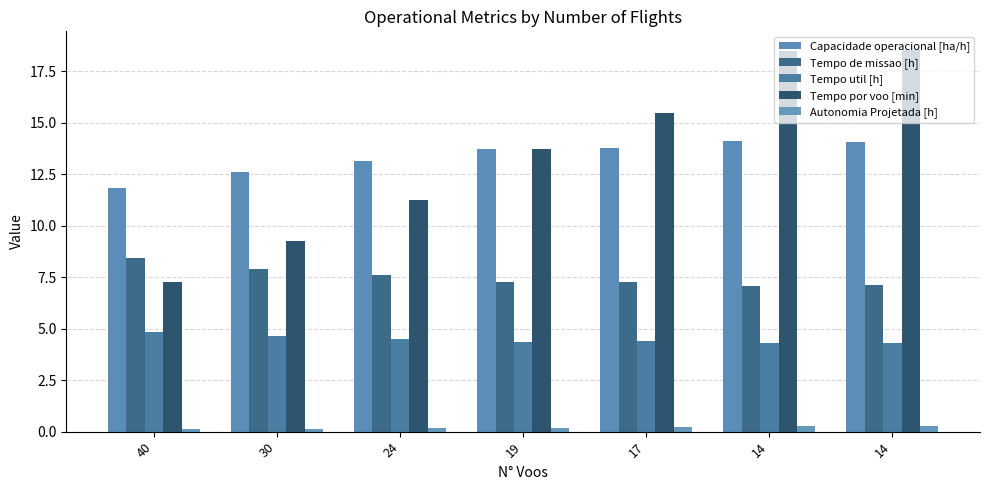

How many bars are there in total?

35